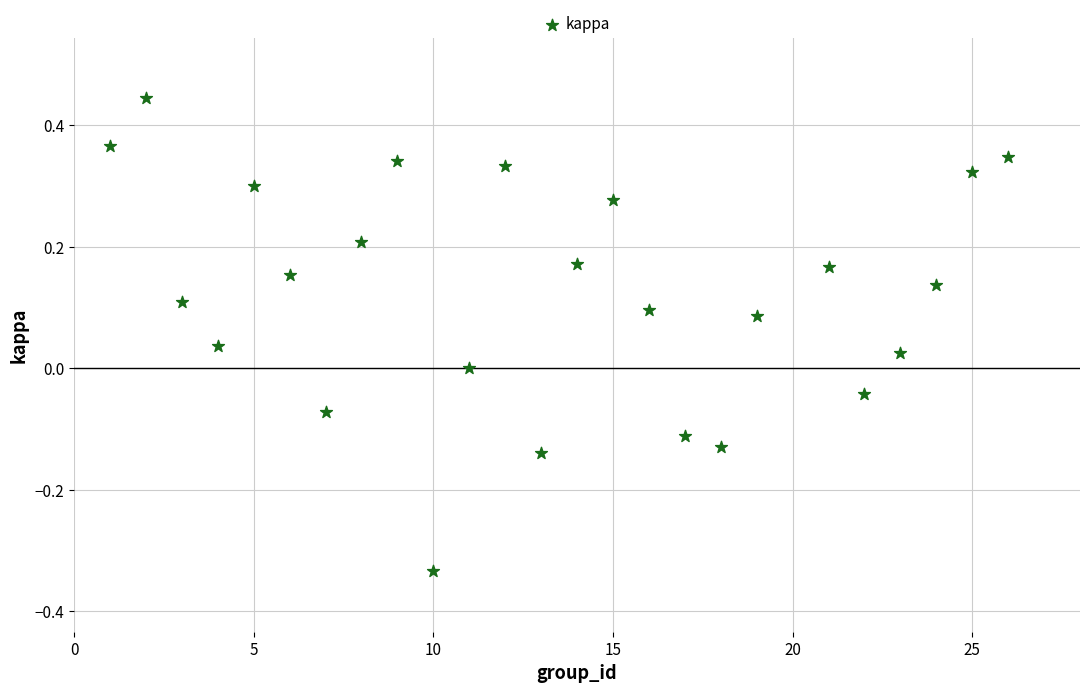

What is the range of Y values (max minus min)?

0.8